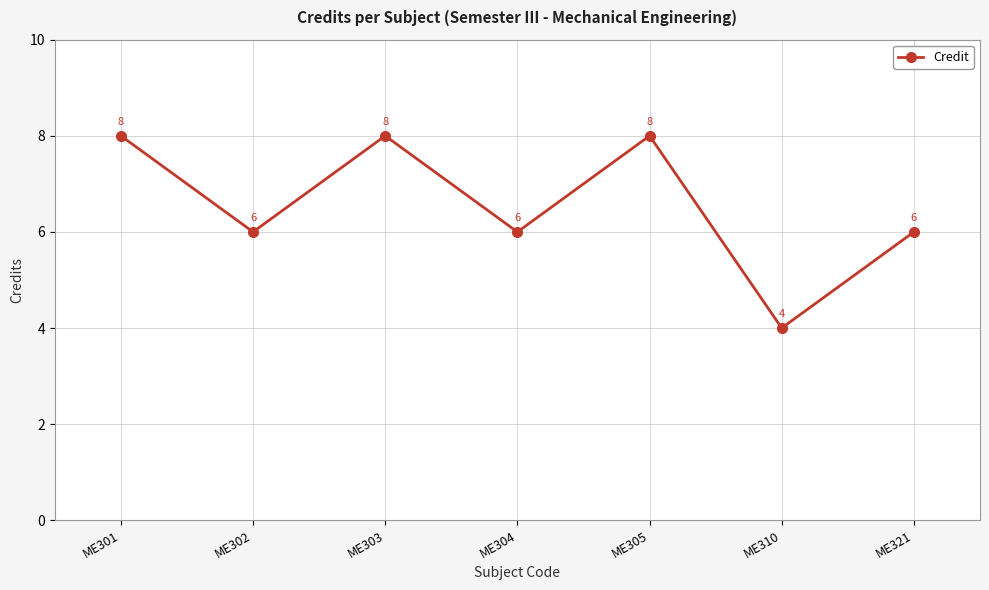

At which category does the data reach its first local valley?

ME302